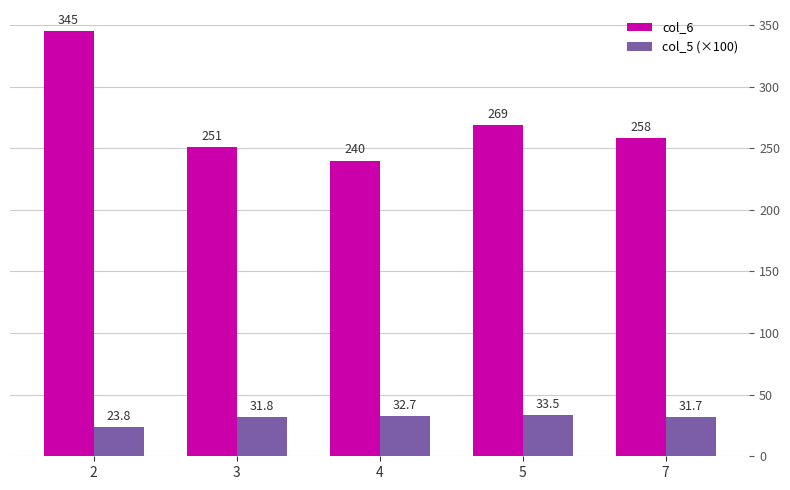

At which category is the sum across all series the highest?

2